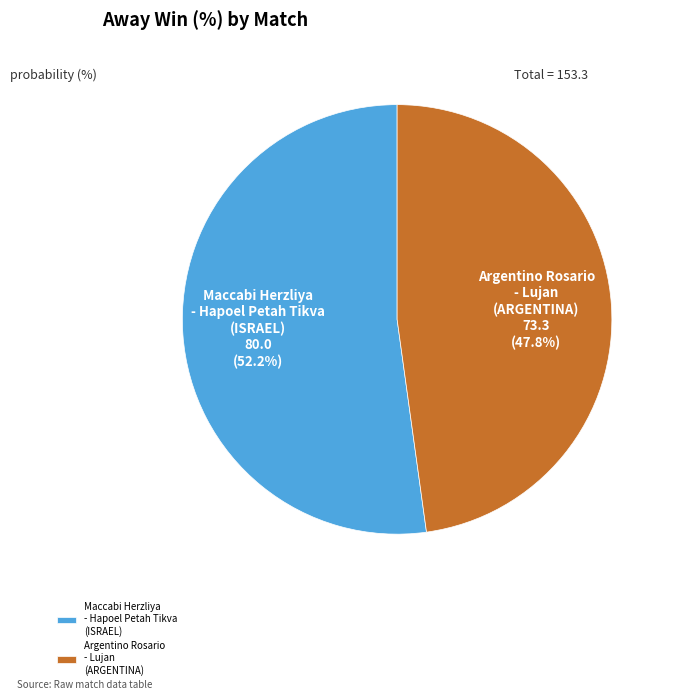

Do Argentino Rosario - Lujan (ARGENTINA) and Maccabi Herzliya - Hapoel Petah Tikva (ISRAEL) together represent more than half of the pie?

Yes